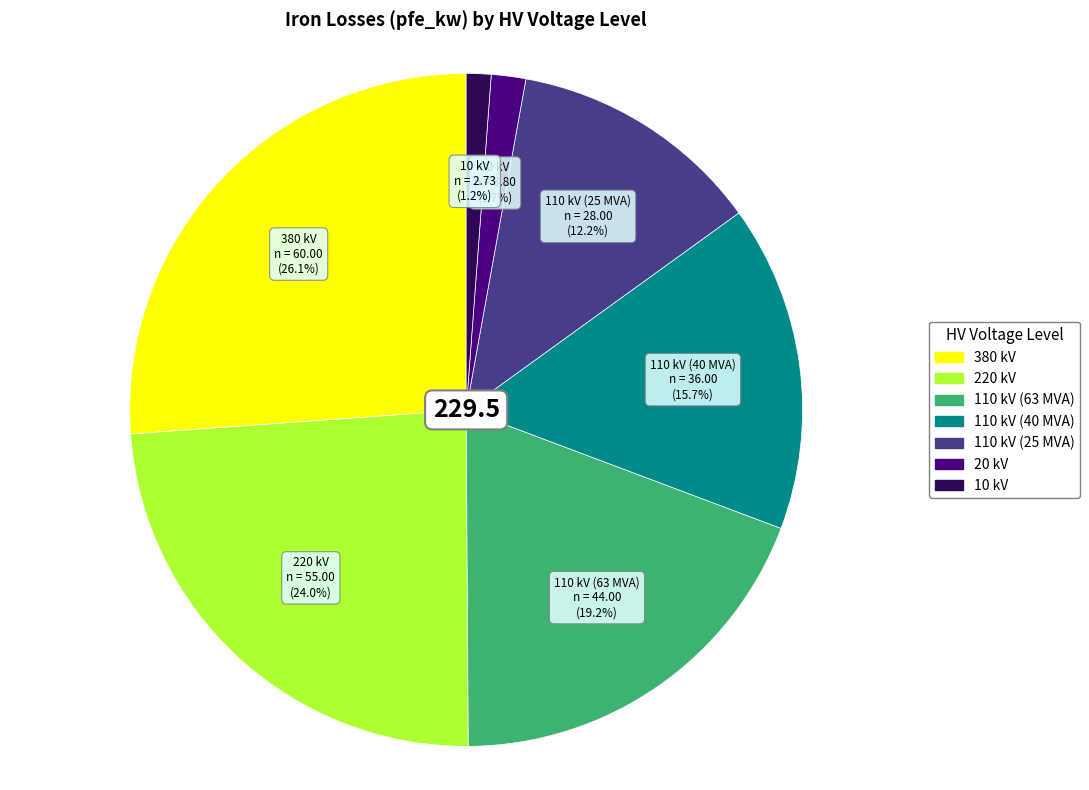

Is 10 kV the majority of the pie?

No